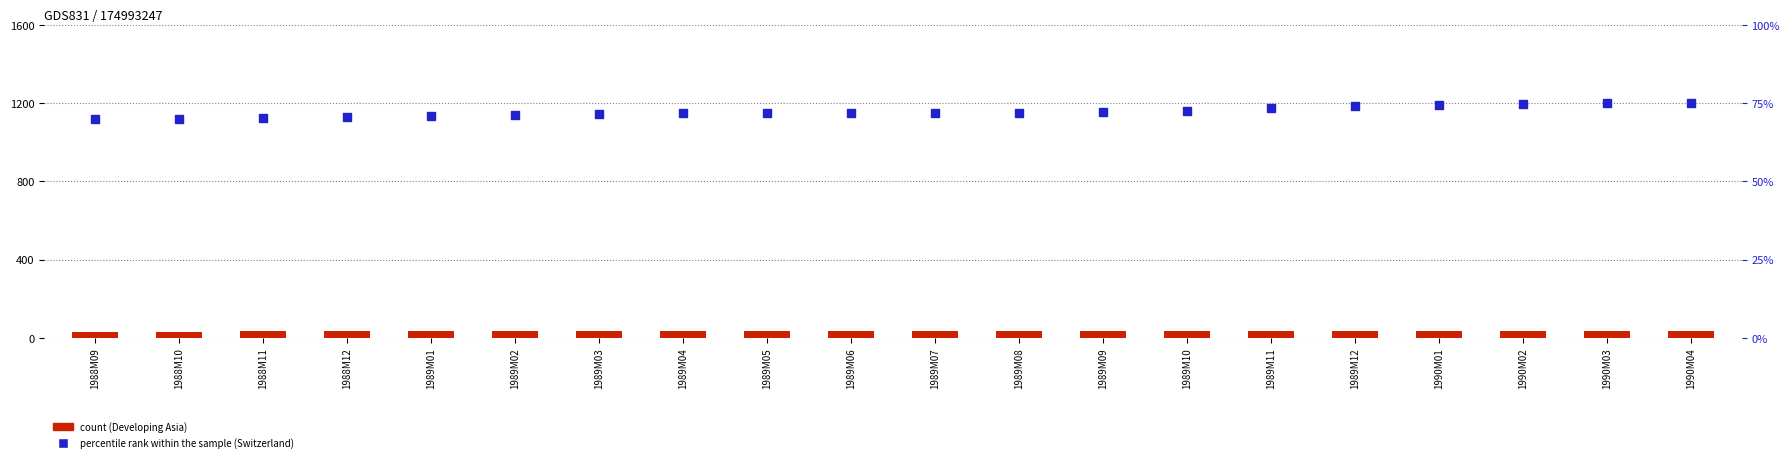

Which series contains the lowest Y value?

Developing Asia (bar)